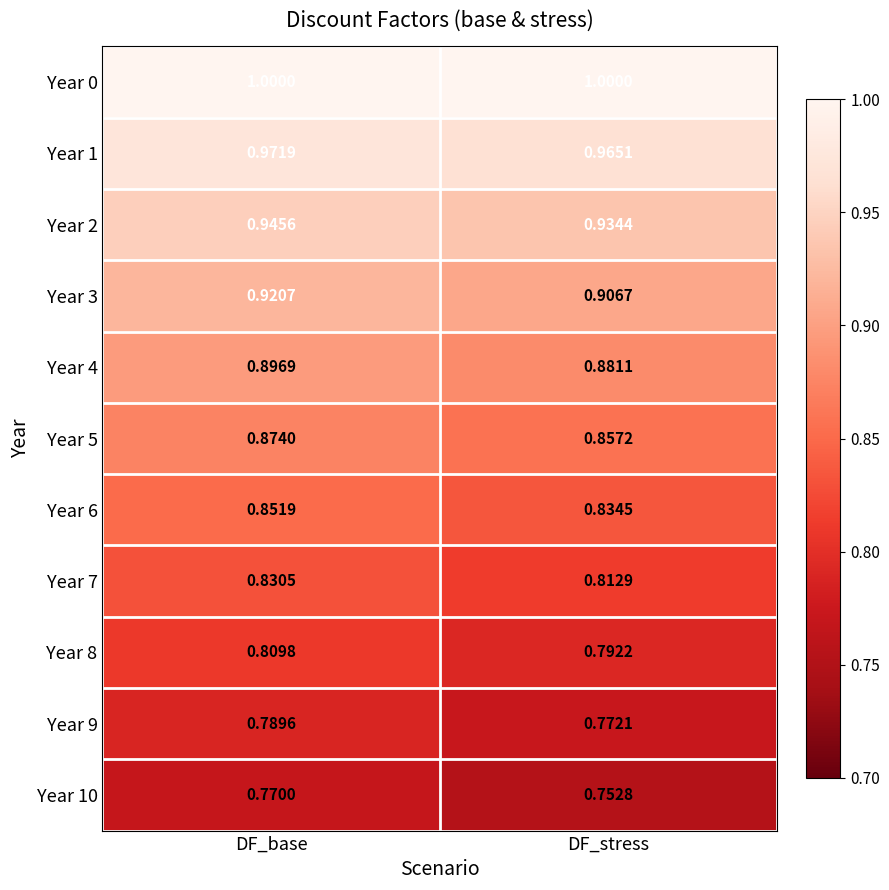

Where is Year 6 nearest to the value 0?

DF_stress